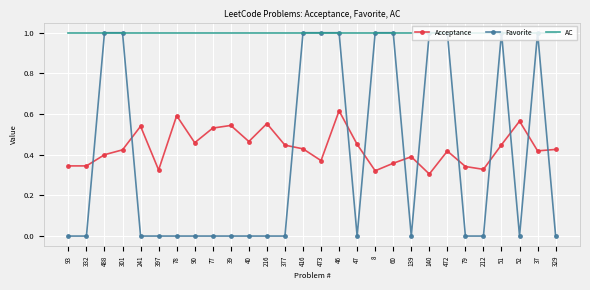

Is it true that Favorite equals 0.0 at 216?

True